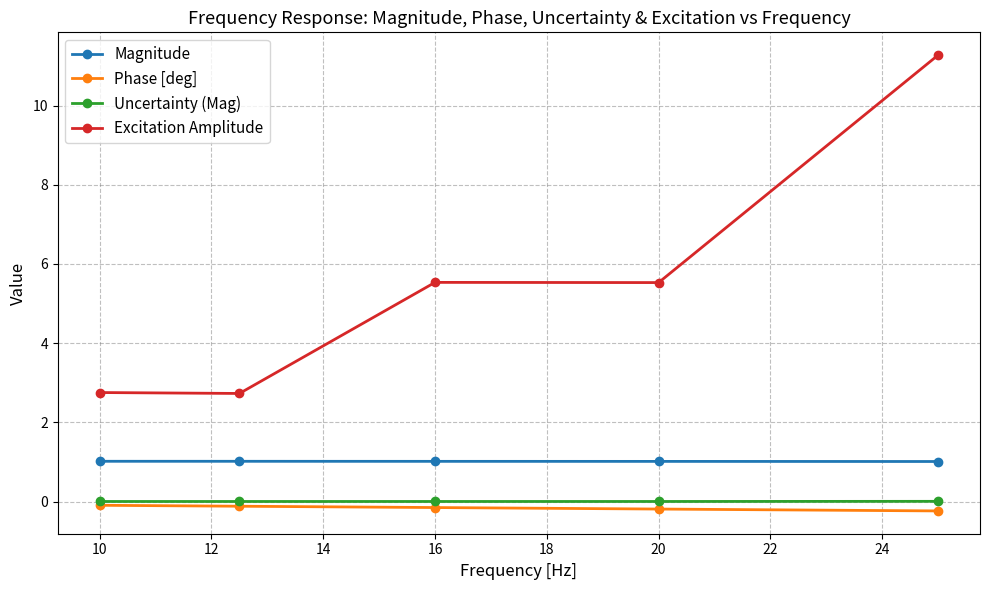

Which series has the widest spread of values?

Excitation Amplitude